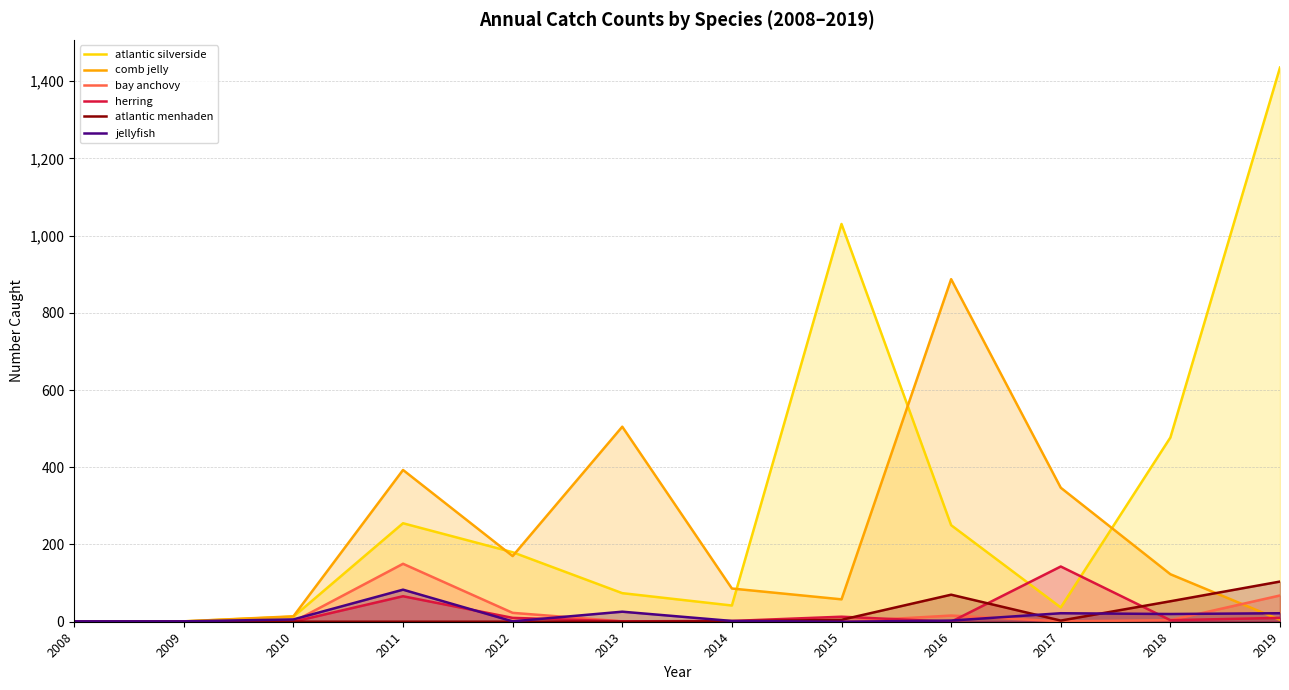

True or false: bay anchovy and comb jelly cross at least once.

True